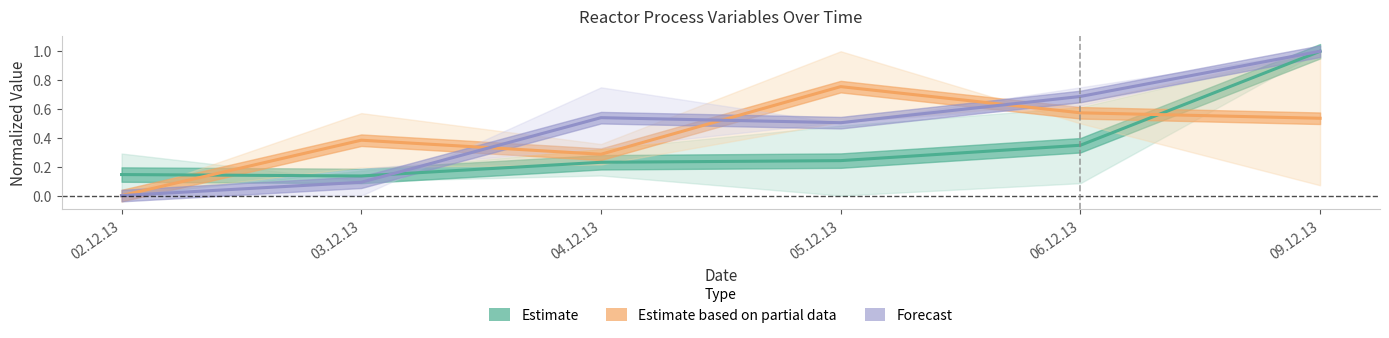

True or false: Forecast has more than 1 points higher than both neighbors.

False